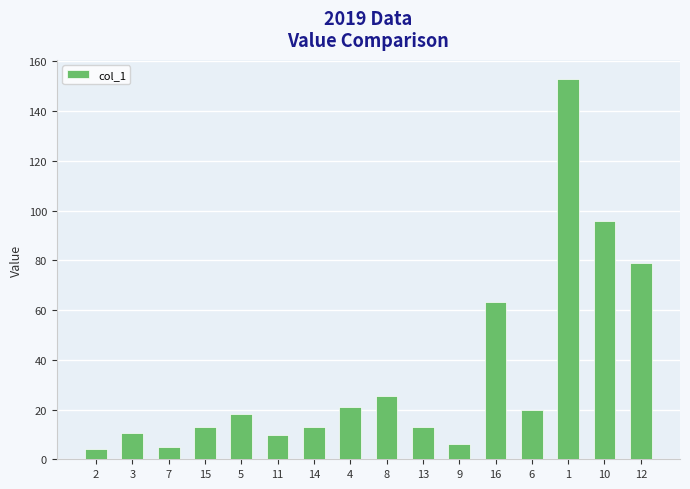

What is the maximum value shown in the chart?

152.9